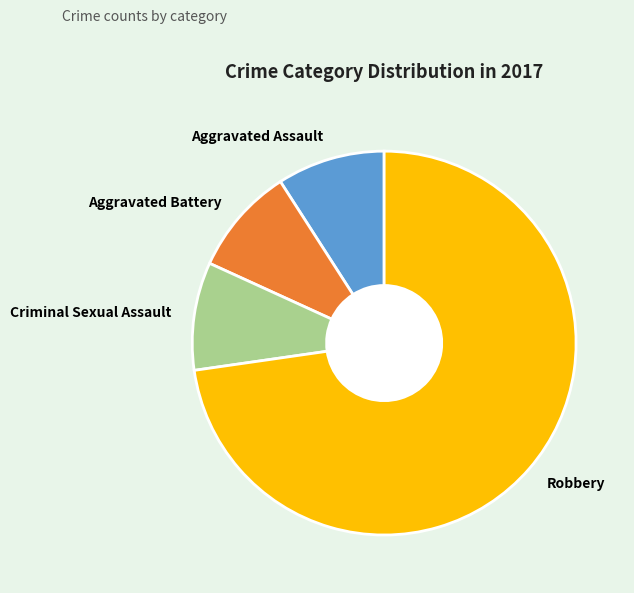

Which slice is the largest?

Robbery